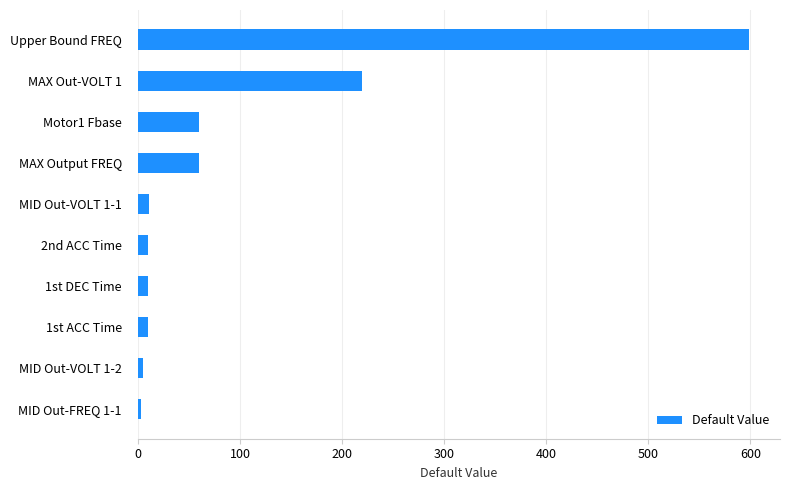

Which label corresponds to the largest value in the chart?

Upper Bound FREQ